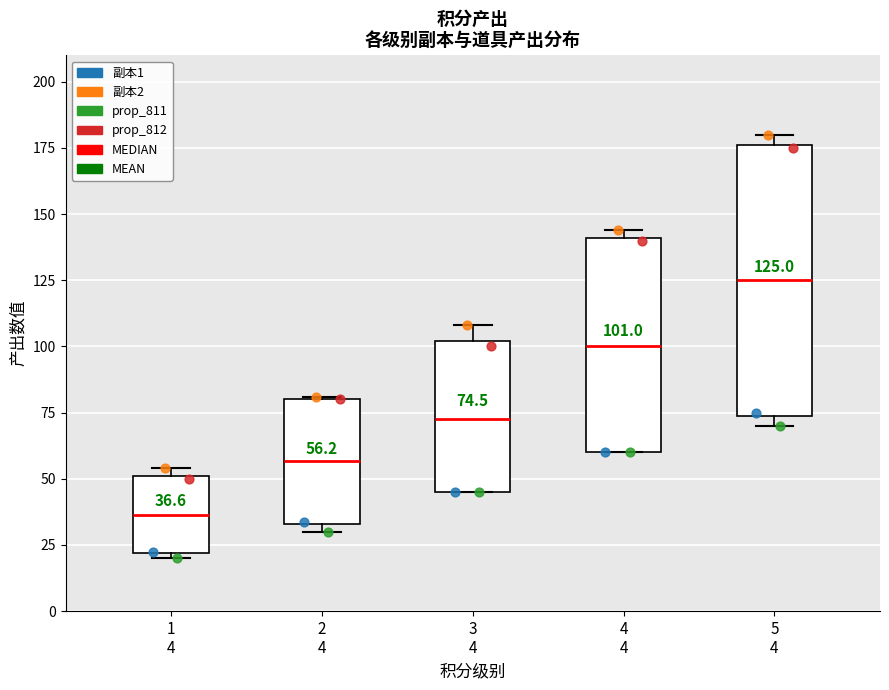

Comparing the boxes themselves (not the whiskers), which one is the tallest?

5 4